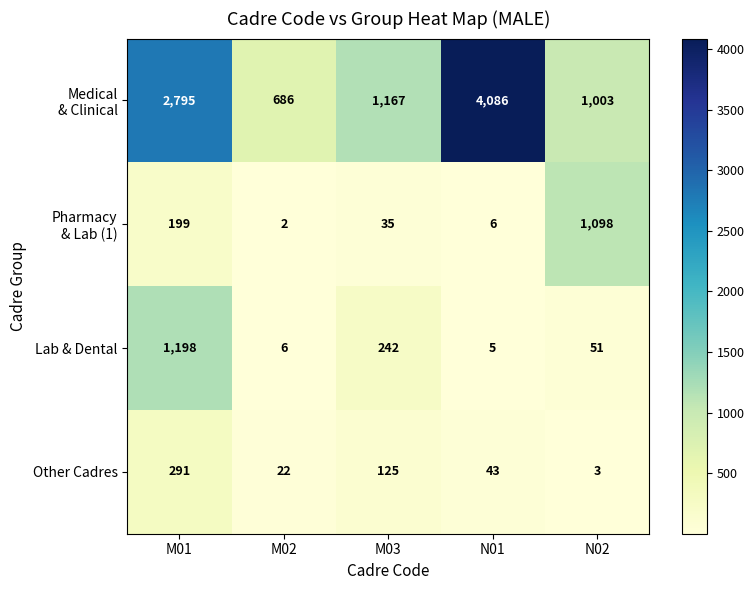

Rank the categories by Other Cadres value from lowest to highest.

N02, M02, N01, M03, M01